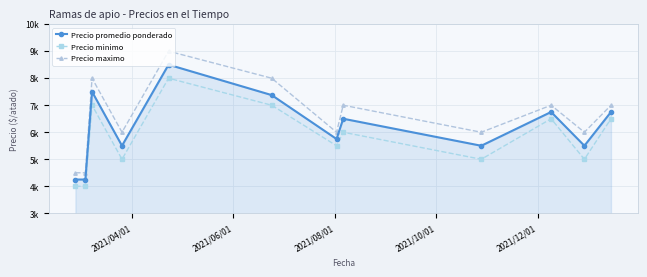

What are all the series names shown in the legend?

Precio promedio ponderado, Precio minimo, Precio maximo